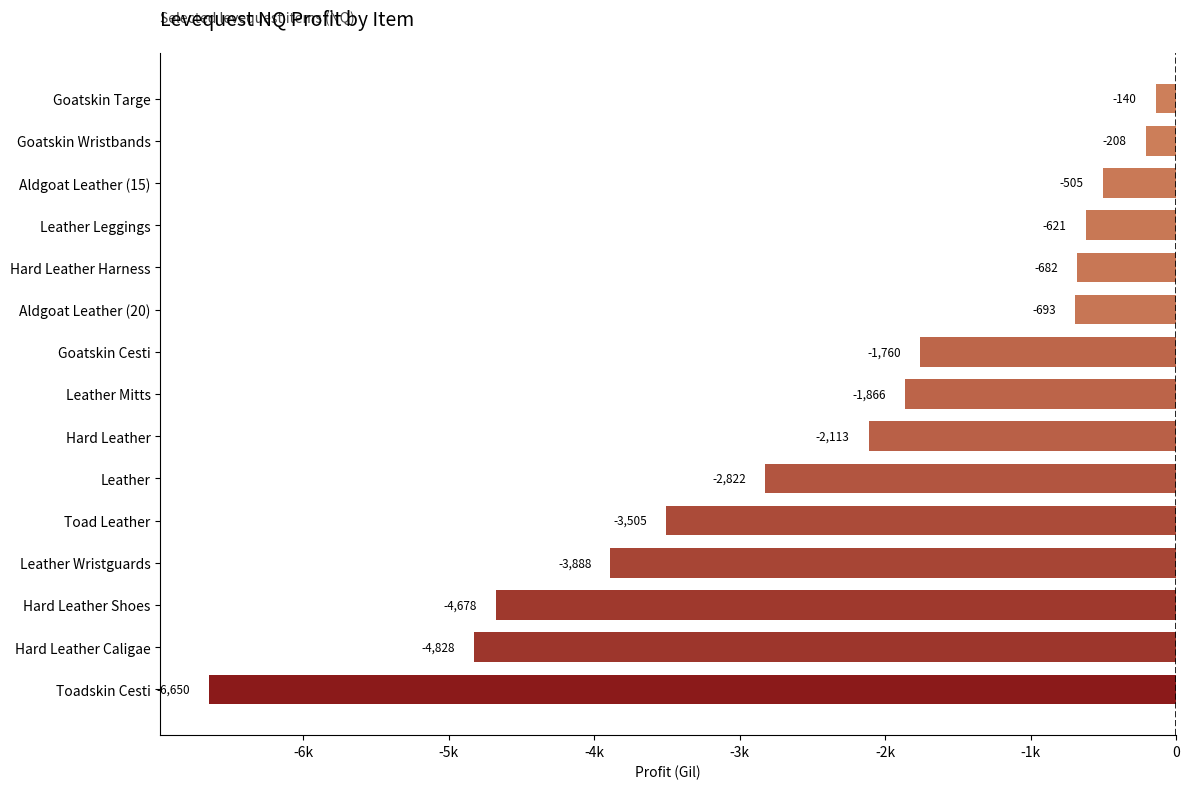

How many bars are there in total?

15